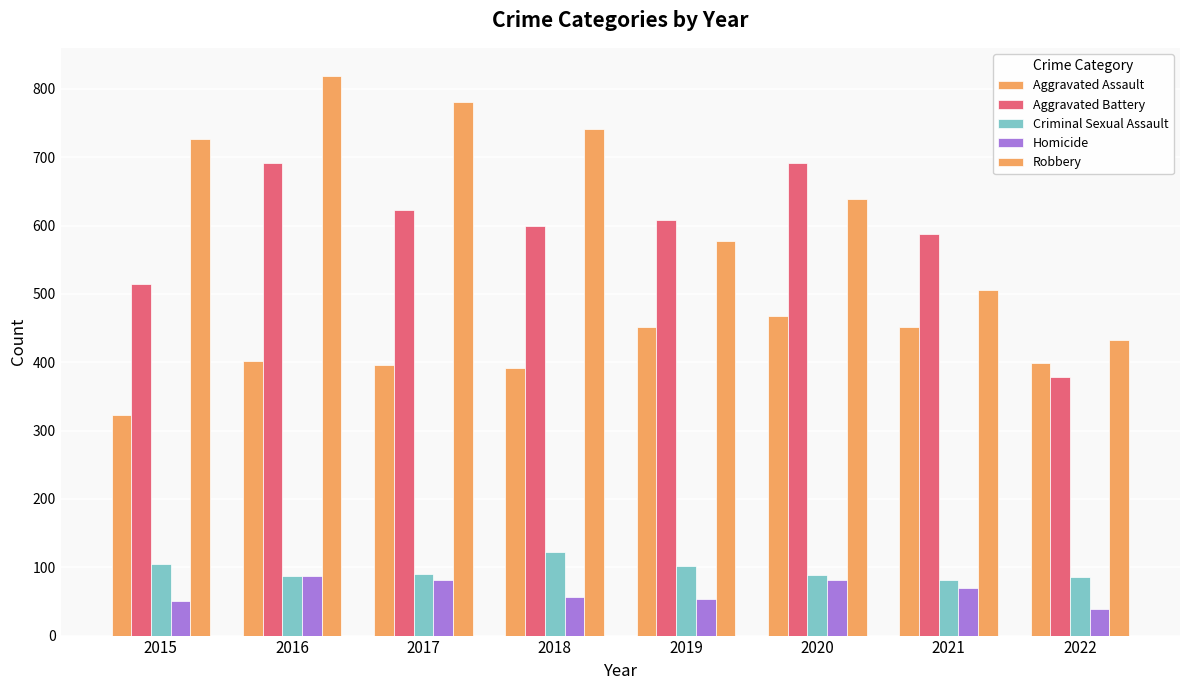

Rank the series at 2017 from lowest to highest value.

Homicide, Criminal Sexual Assault, Aggravated Assault, Aggravated Battery, Robbery